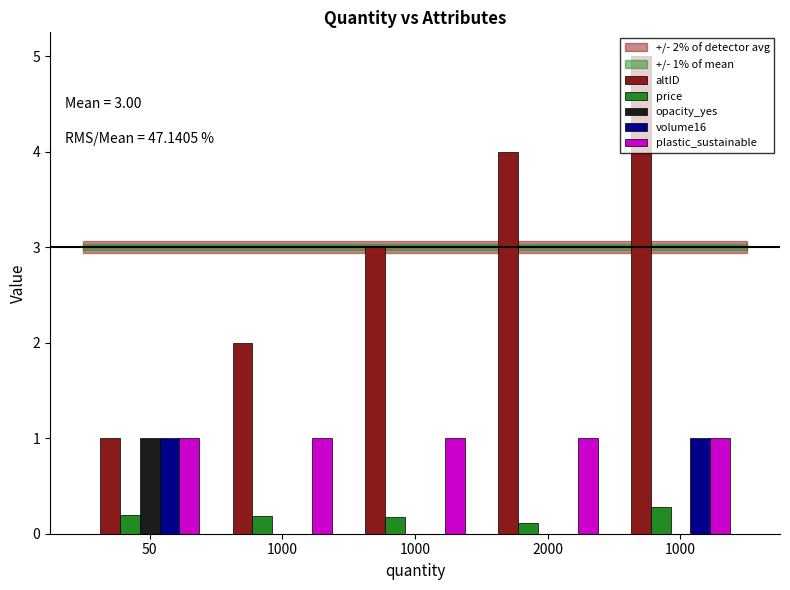

What is the spread (max minus min) of values at 2000?

4.0